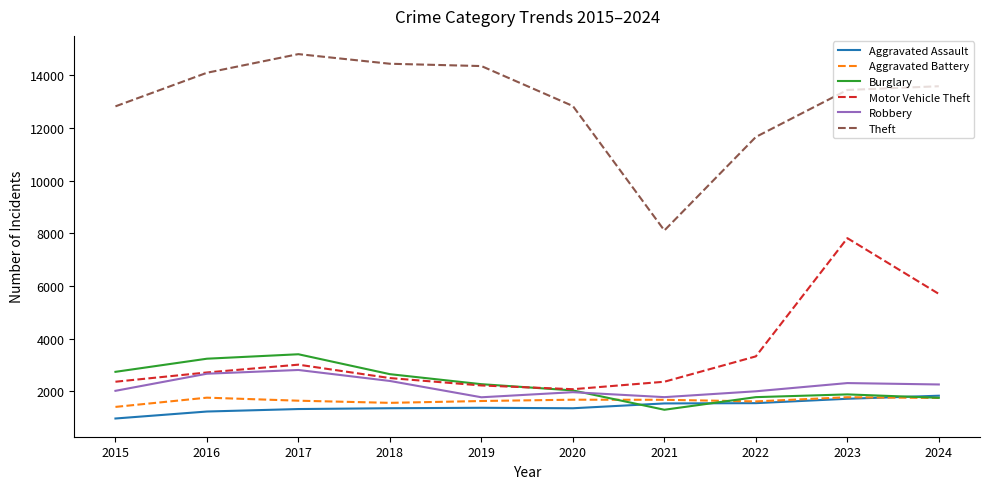

Which series has the widest spread of values?

Theft